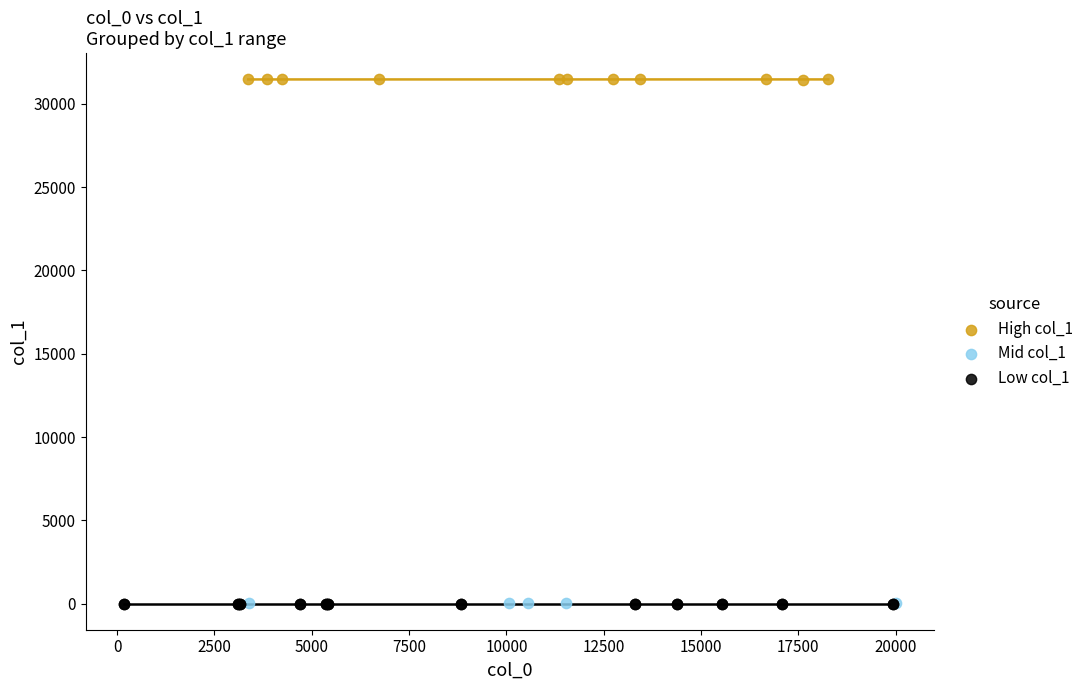

Which series contains the highest Y value?

High col_1